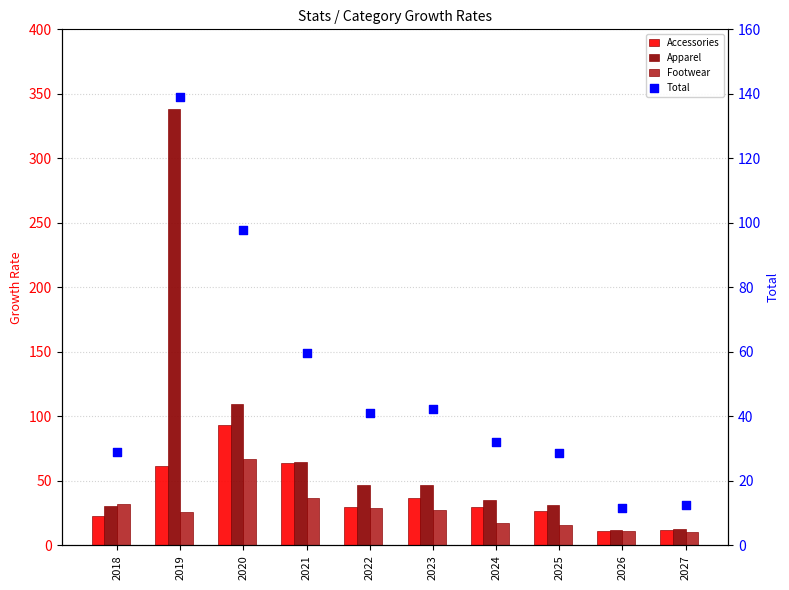

Which series reaches the maximum Y coordinate?

Apparel